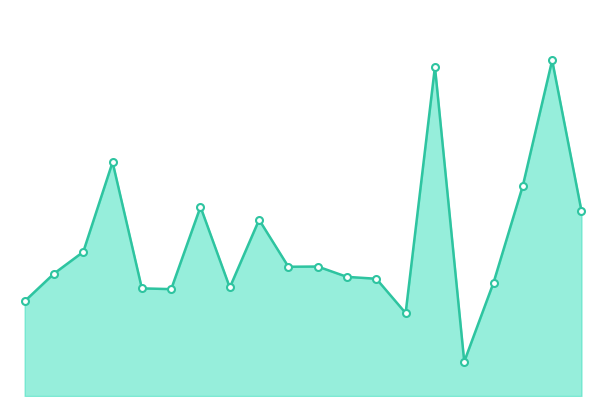

Does the chart have visible grid lines?

No